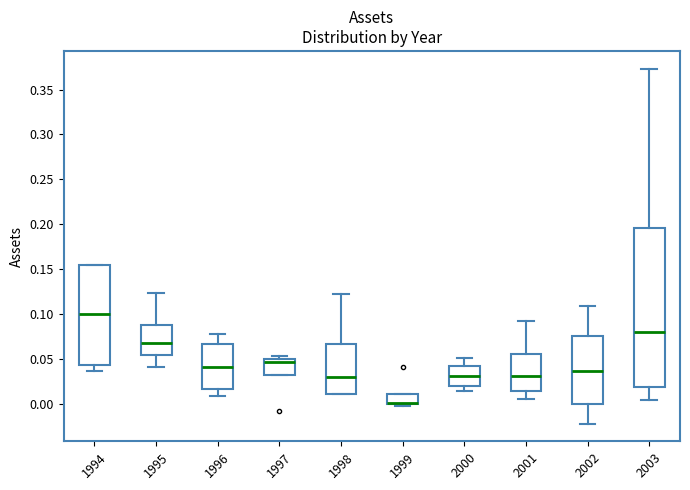

Comparing the boxes themselves (not the whiskers), which one is the tallest?

2003